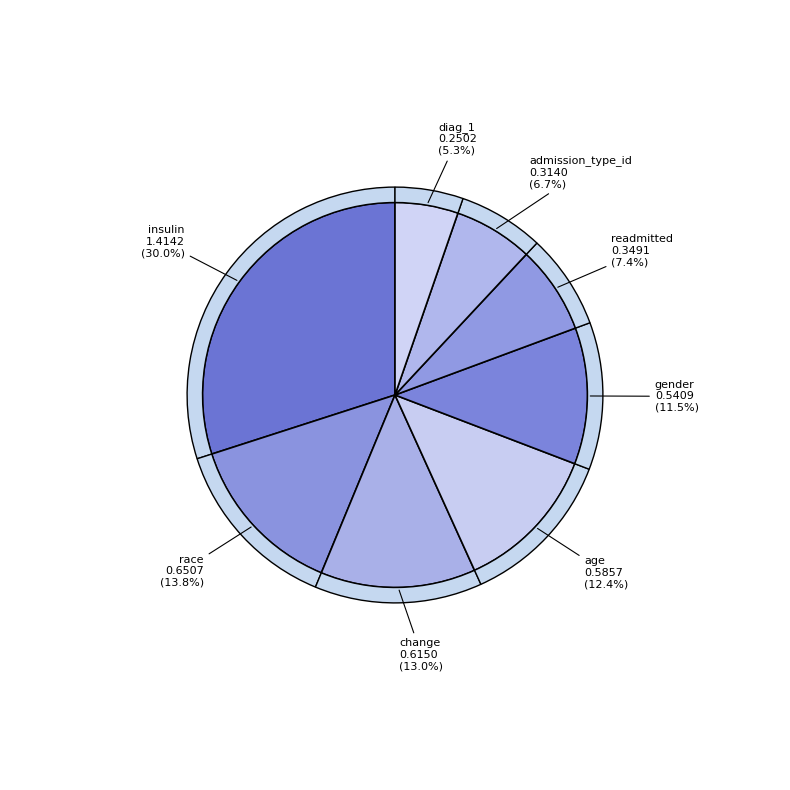

To the nearest percent, what is the difference between the largest and smallest slice percentages?

25%